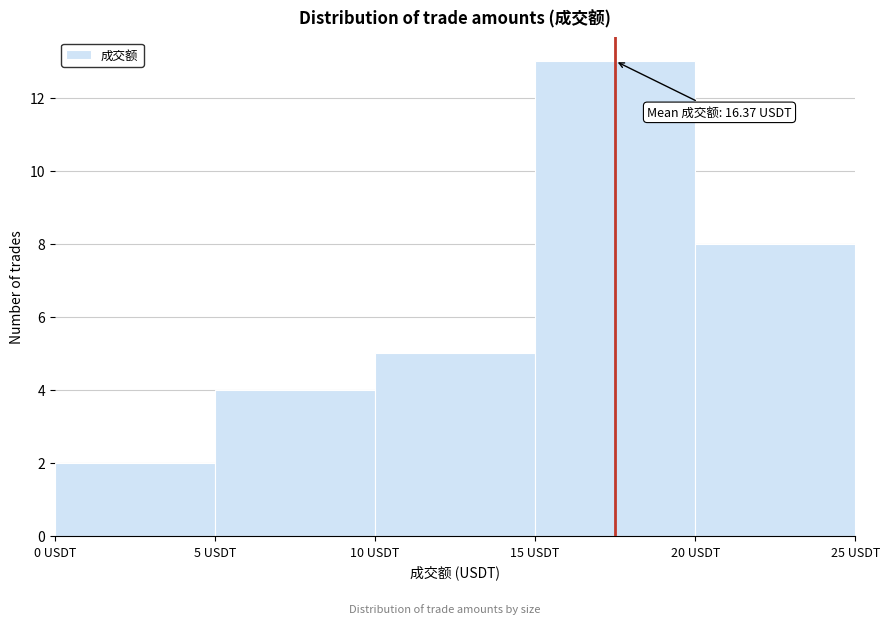

Over which range of the x-axis is the bar tallest?

15 to 20